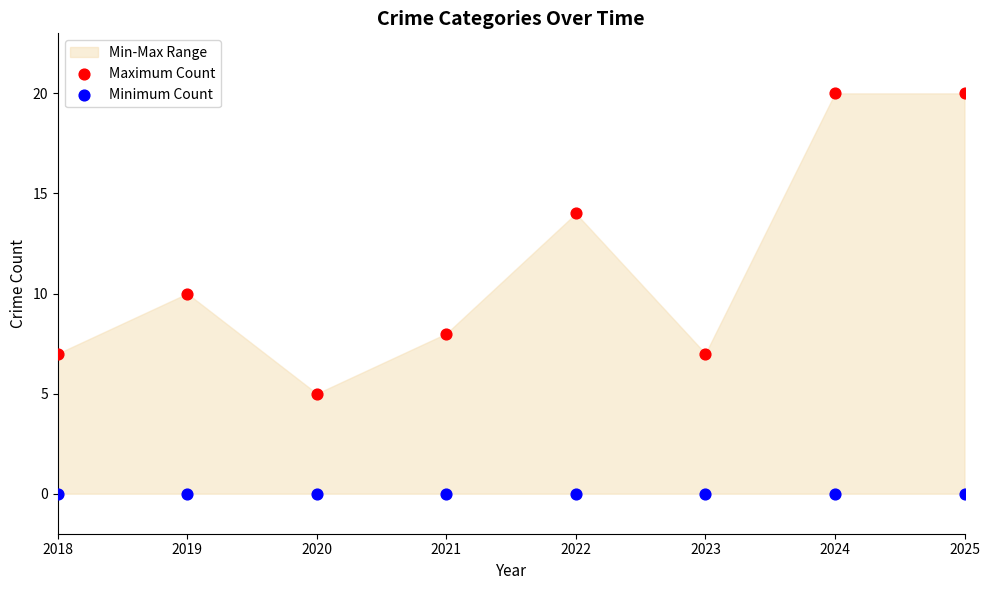

Which series contains the lowest Y value?

Minimum Count